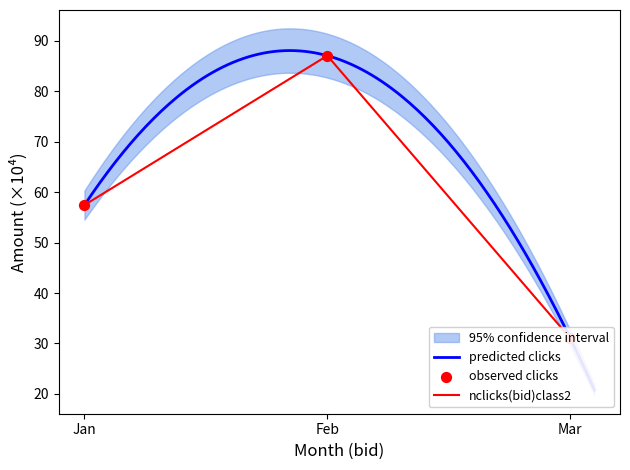

Which has a higher value, Jan or Mar?

Jan